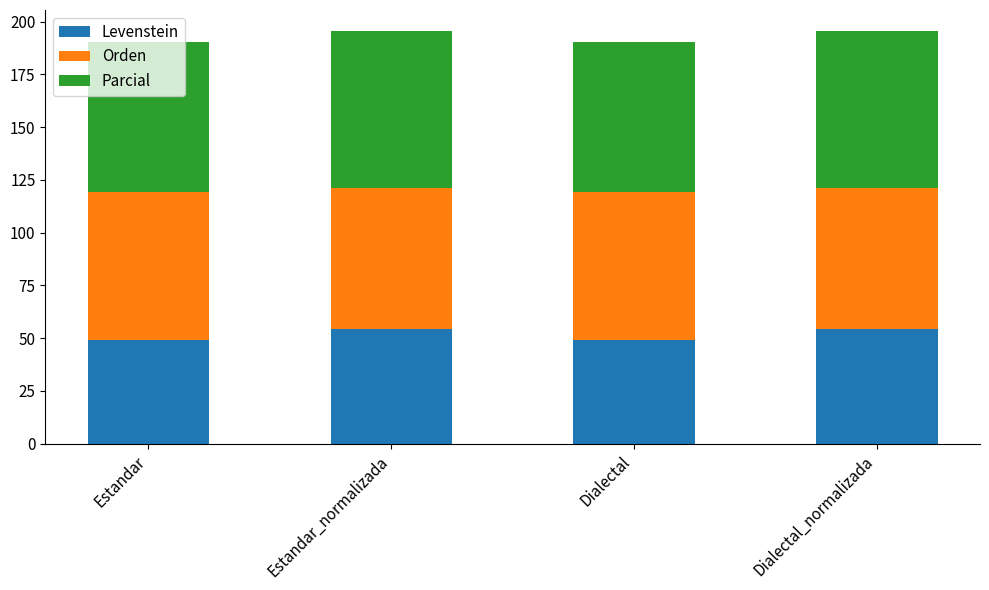

What is the sum of all Levenstein values?

207.4